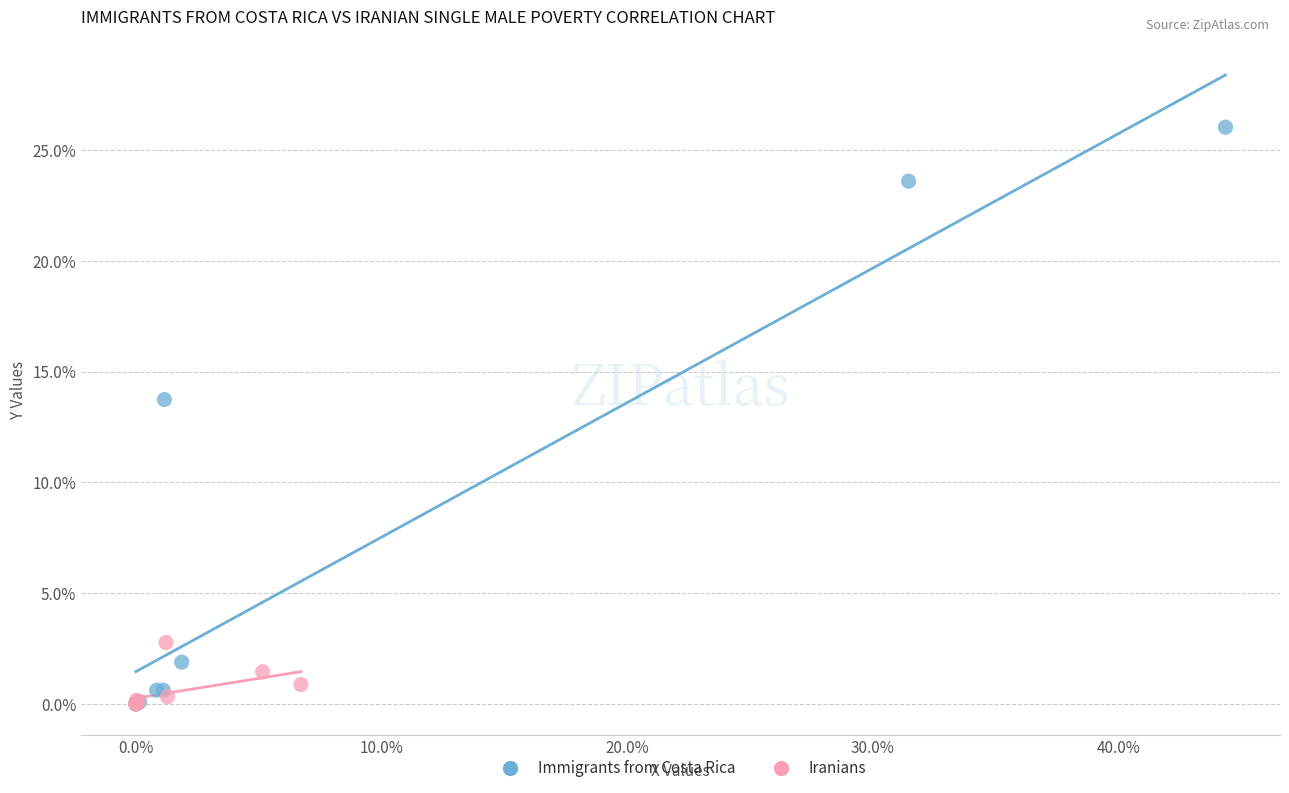

Which series has the widest spread of Y values?

Immigrants from Costa Rica